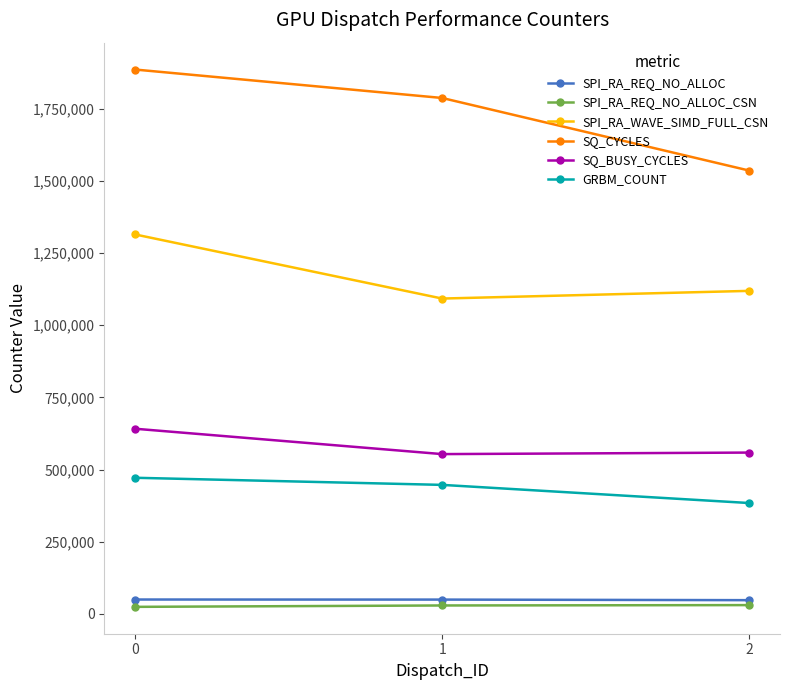

Between 1 and 2, which series saw the biggest shift?

SQ_CYCLES